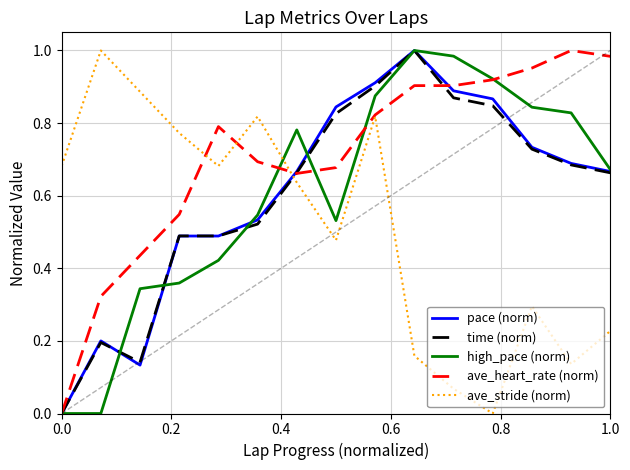

Which series has the largest total across all categories?

ave_heart_rate (norm)